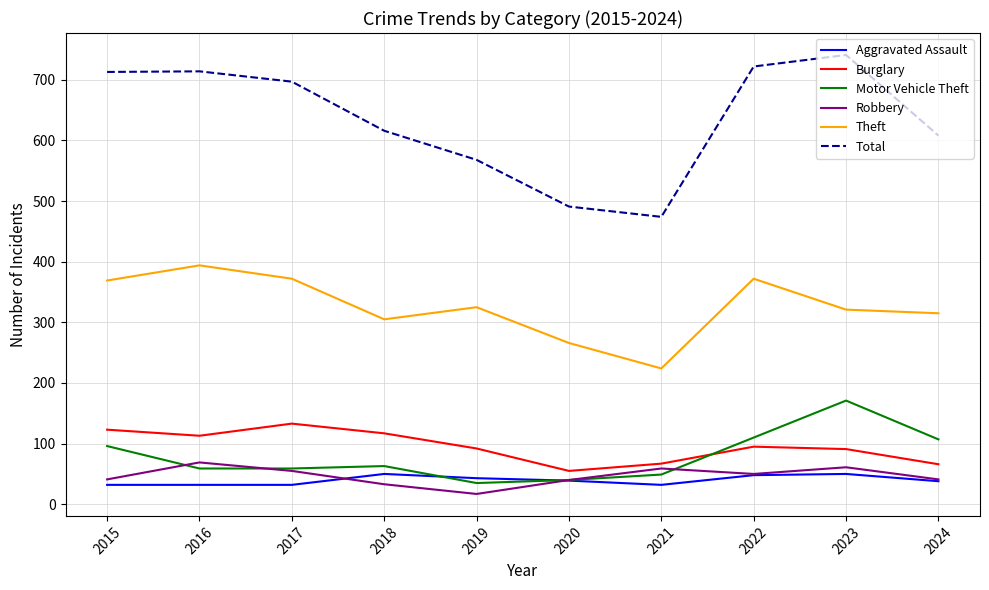

What is the smallest value displayed?

17